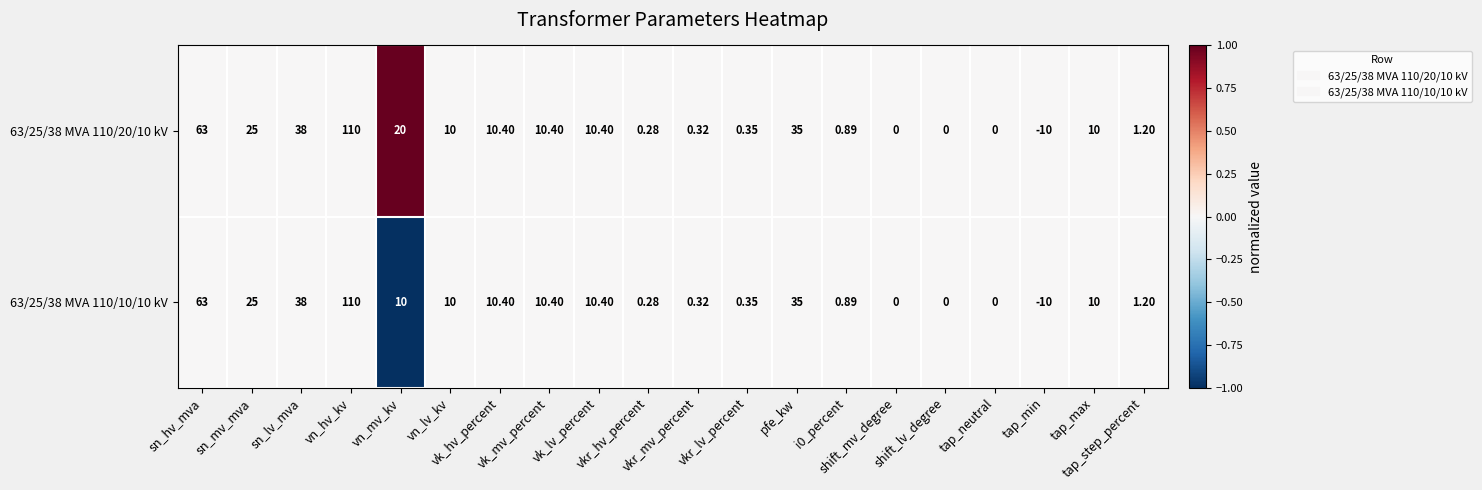

List the series in order of their peak value, highest first.

63/25/38 MVA 110/20/10 kV, 63/25/38 MVA 110/10/10 kV